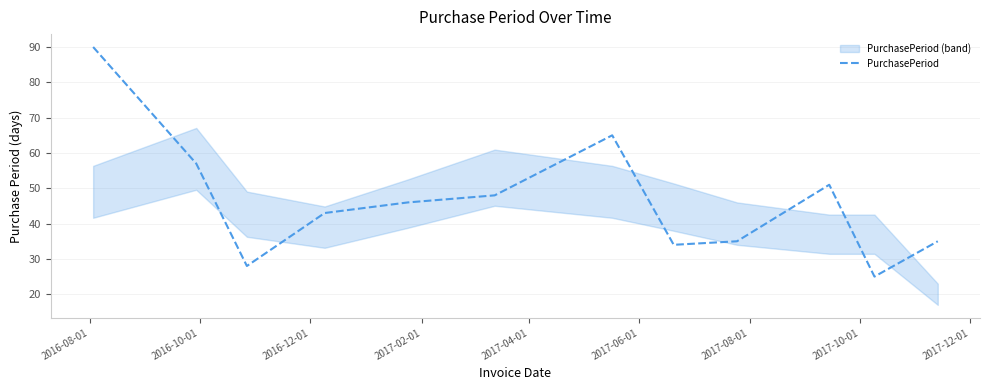

How many lines are shown in the chart?

1